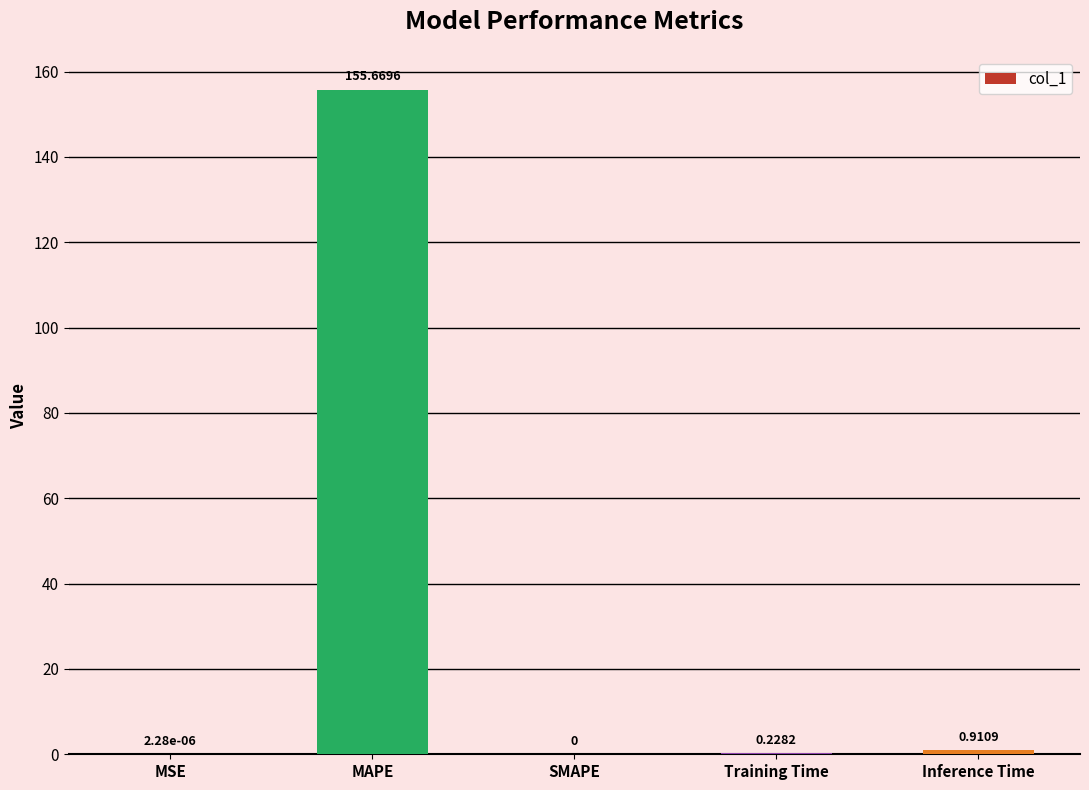

What is the average value?

31.4